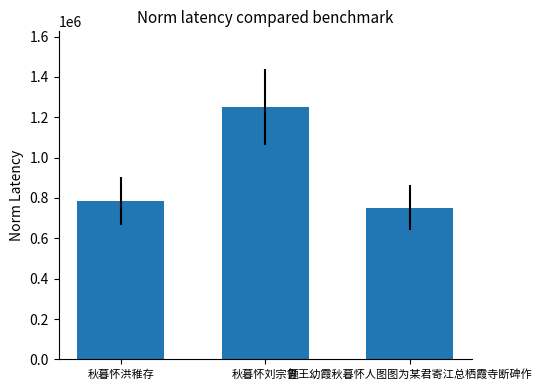

Are the bars horizontal?

No